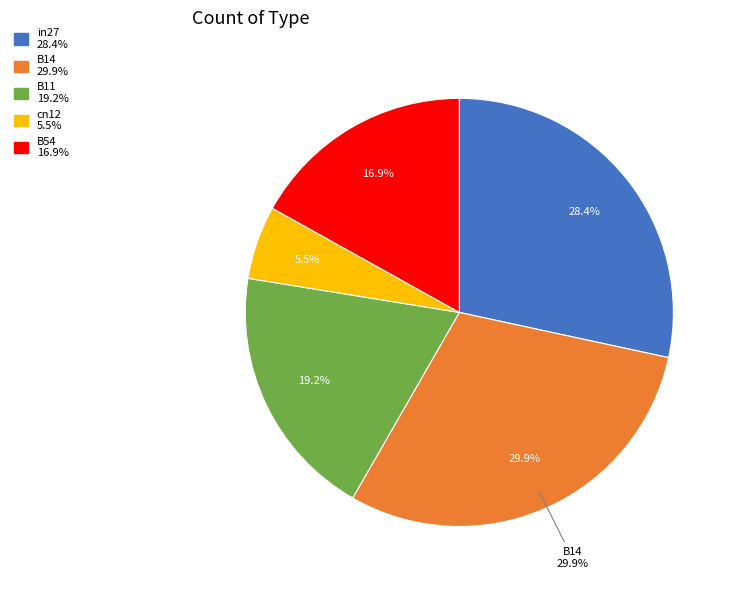

Count the number of slices in the pie.

5